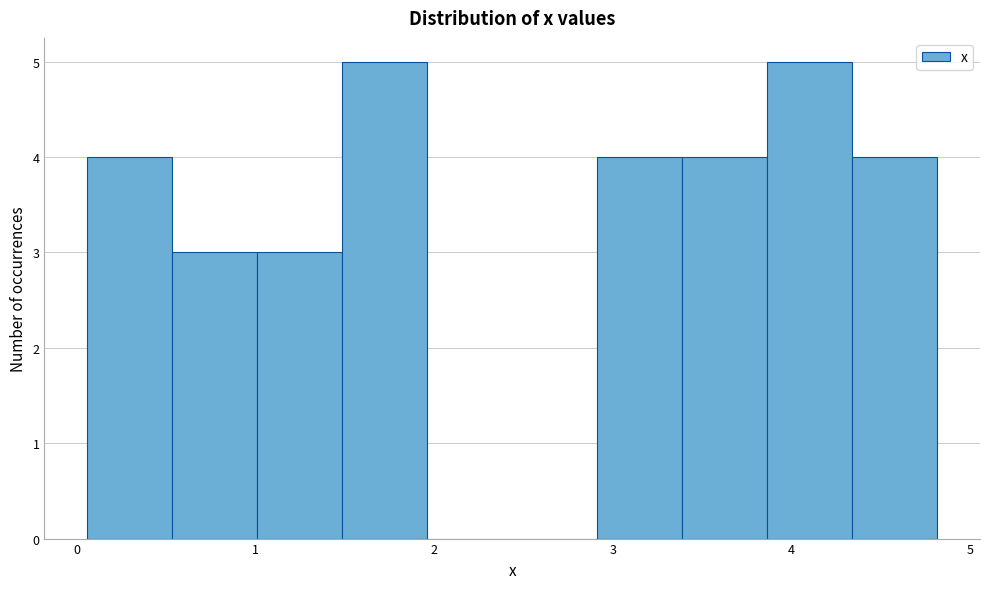

Reading left to right, transcribe this chart: for each bar, give the range it covers on the x-axis and its height. Neither the bar edges nor the heights are printed on the chart, so give them approximately, as read against the axes.

0.1 to 0.5: 4
0.5 to 1.0: 3
1.0 to 1.5: 3
1.5 to 2.0: 5
2.0 to 2.4: 0
2.4 to 2.9: 0
2.9 to 3.4: 4
3.4 to 3.9: 4
3.9 to 4.3: 5
4.3 to 4.8: 4